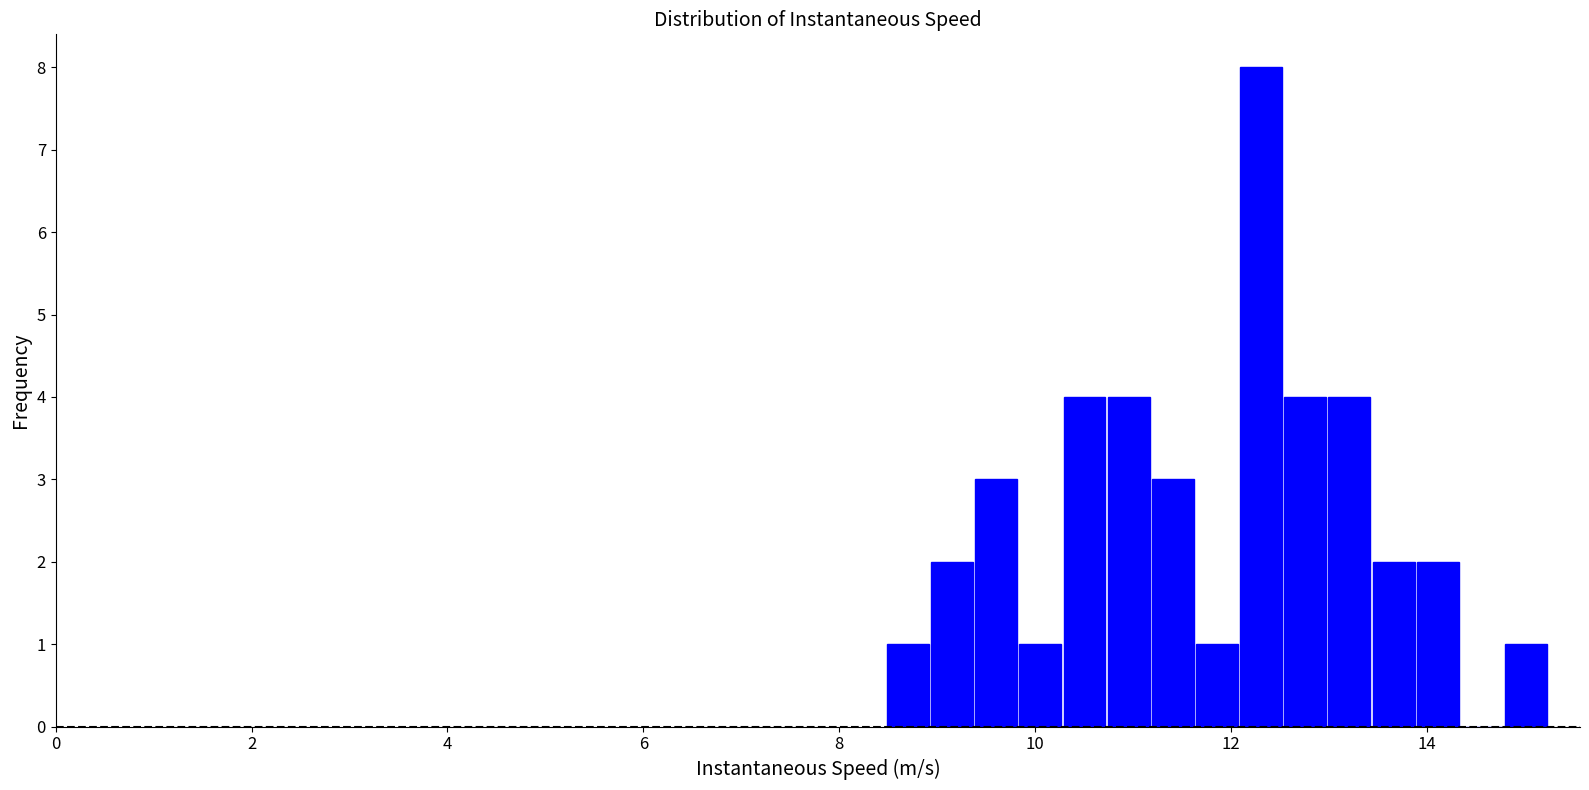

Read against the x-axis, roughly where is the centre of the tallest bar?

12.4